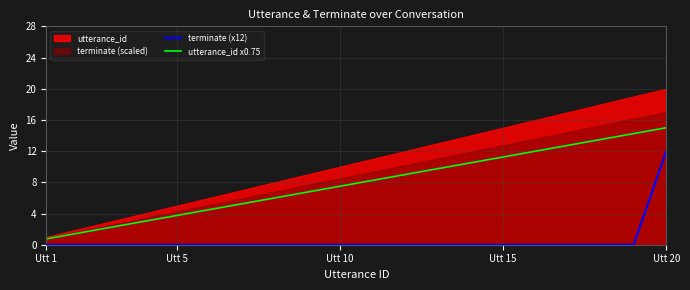

How many lines are shown in the chart?

2